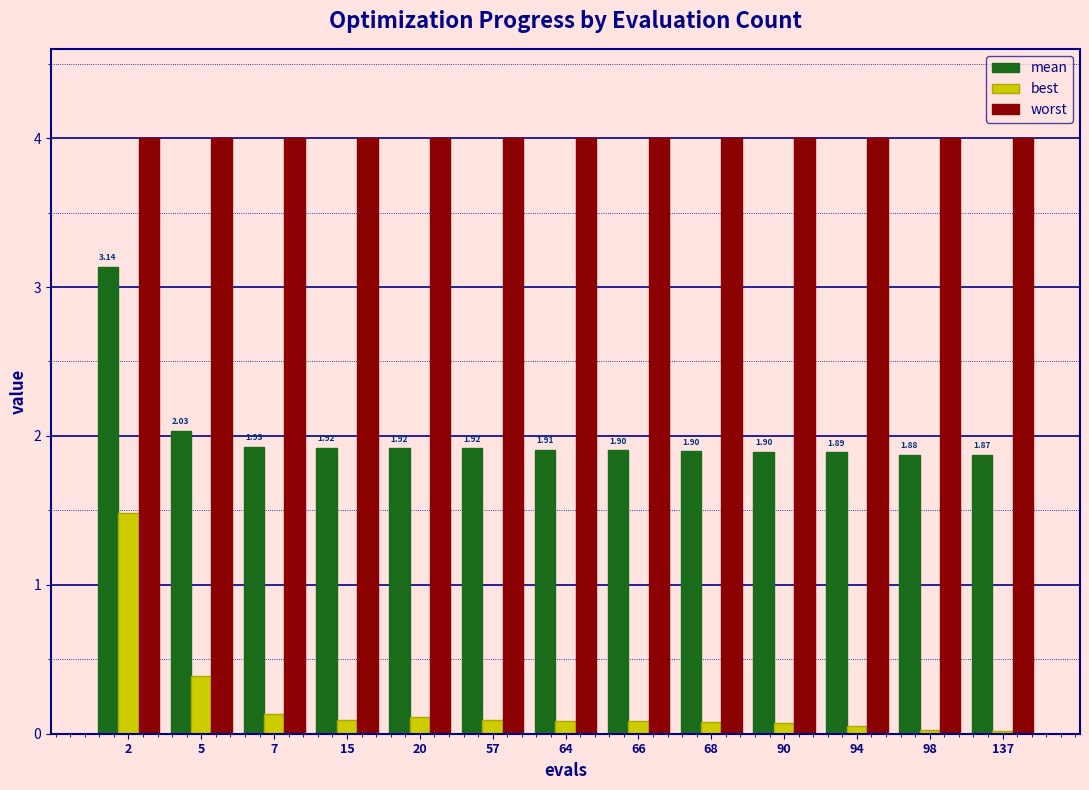

True or false: mean has a value of 3.2 at 98.

False